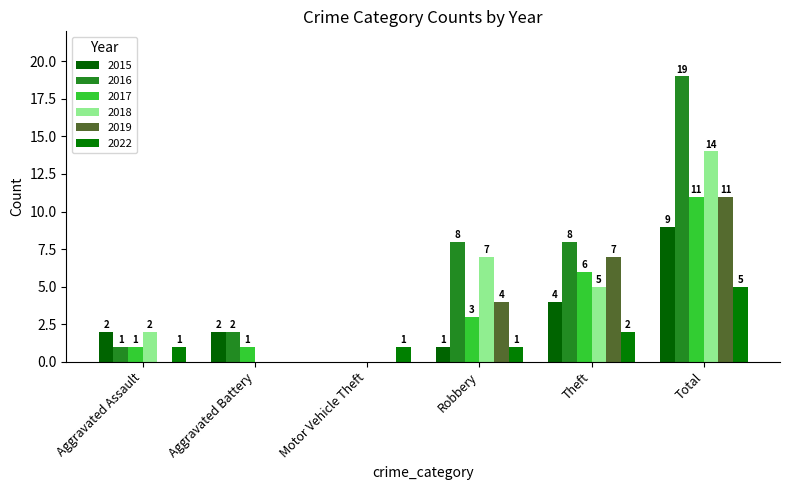

True or false: 2022 has a value of 1 at Robbery.

True